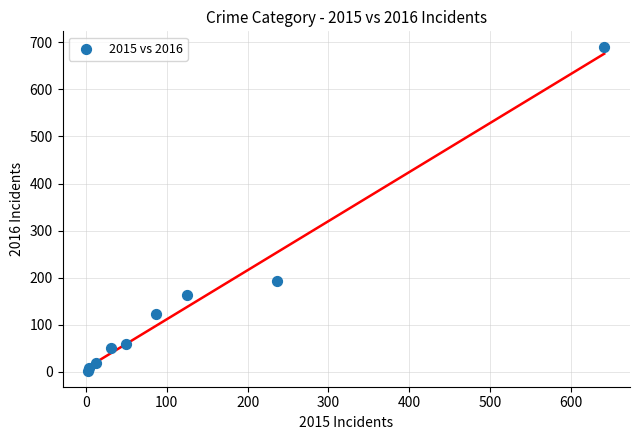

What Y value in the scatter plot is closest to 346?

194